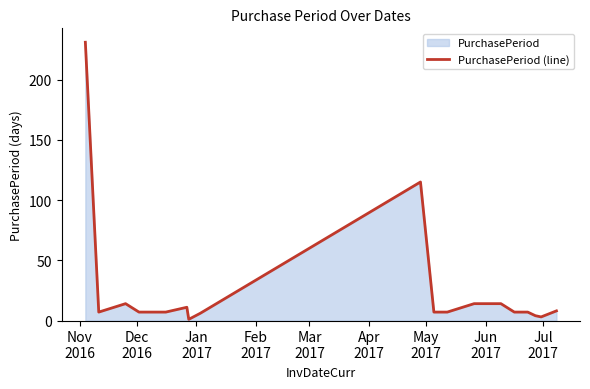

What is the difference between the maximum and minimum values?

230